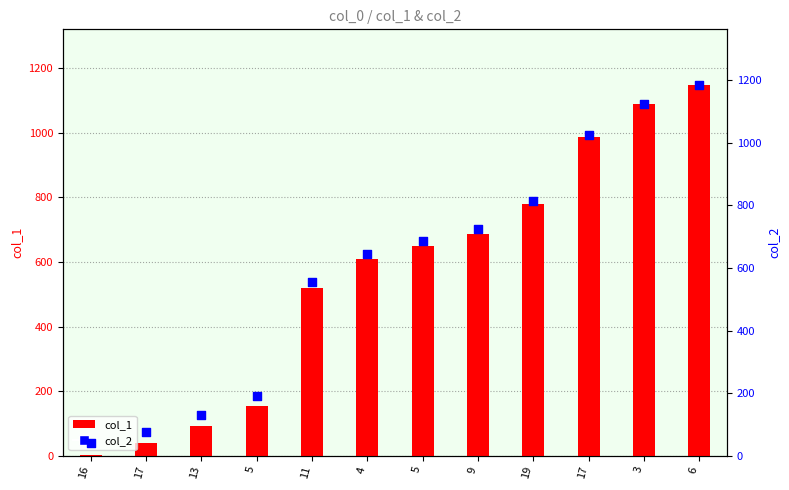

What are all the series names shown in the legend?

col_1, col_2